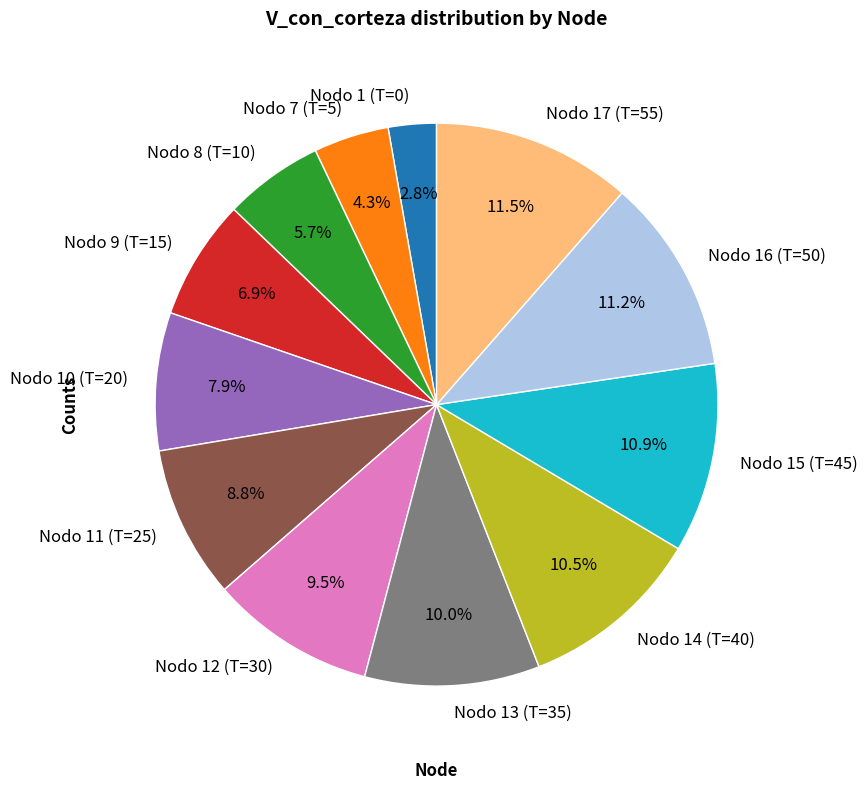

Between Nodo 7 (T=5) and Nodo 1 (T=0), which is larger?

Nodo 7 (T=5)